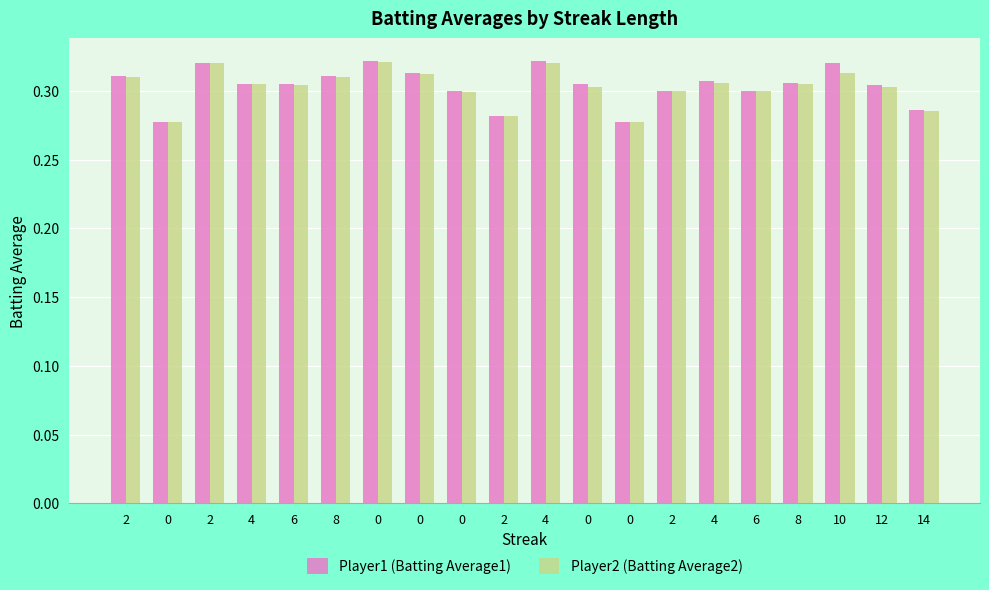

Which series has the widest spread of values?

Player1 (Batting Average1)